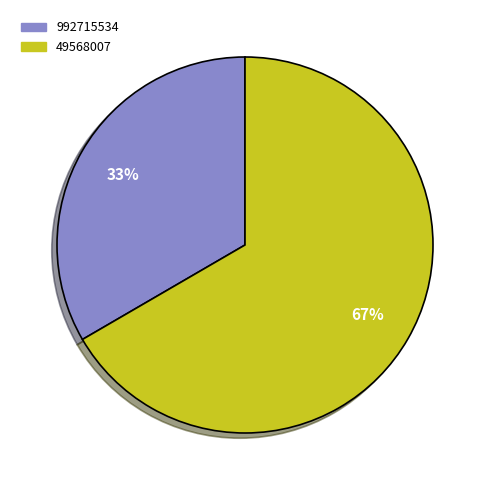

Do 49568007 and 992715534 together represent more than half of the pie?

Yes